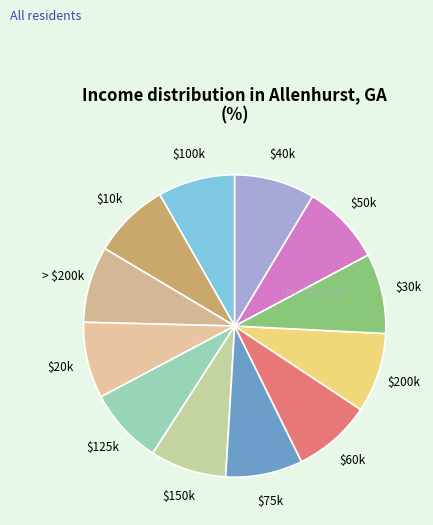

Is there a majority slice in this chart?

No